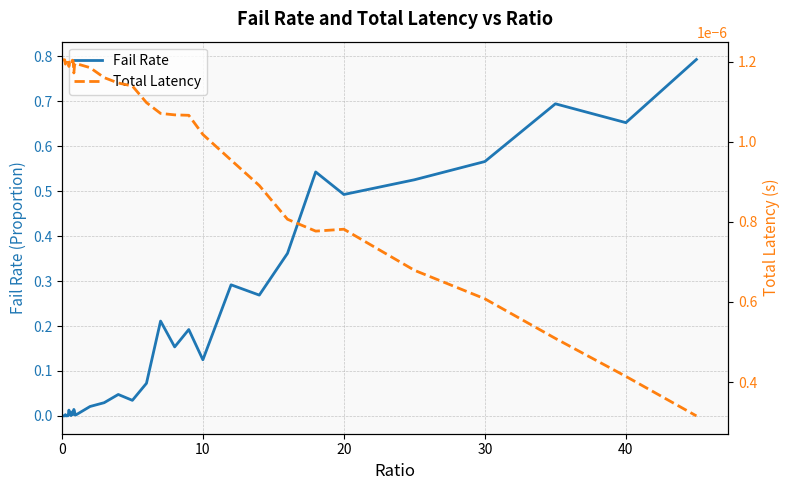

How many interior local peaks does the Fail Rate series have?

11